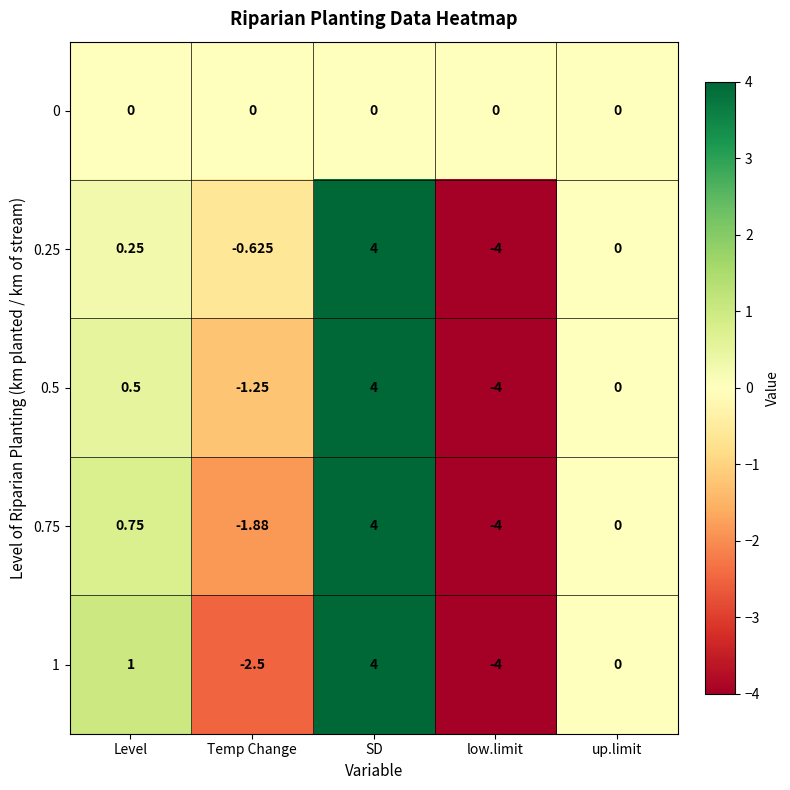

Where does the 0.5 series first go above 0?

Level